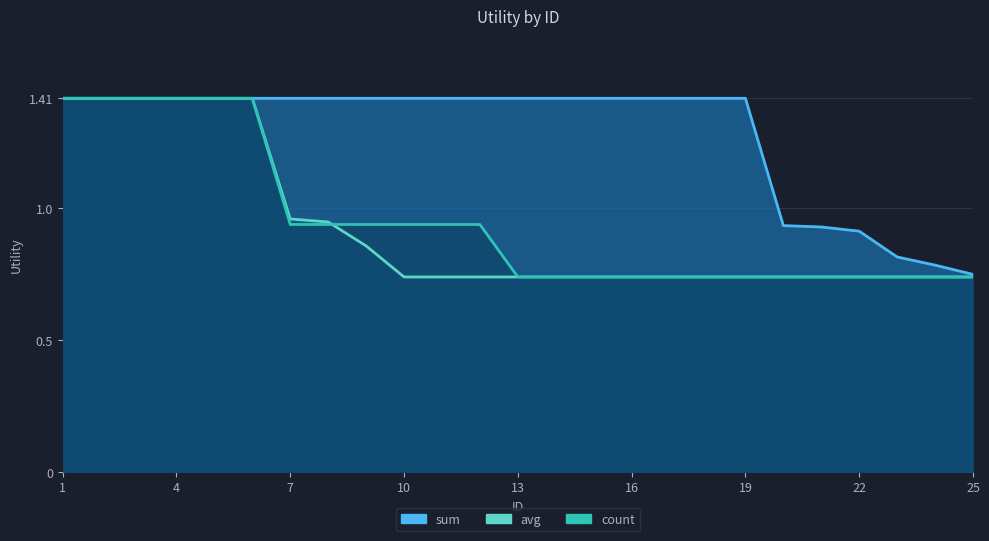

At which label does avg reach its minimum?

10